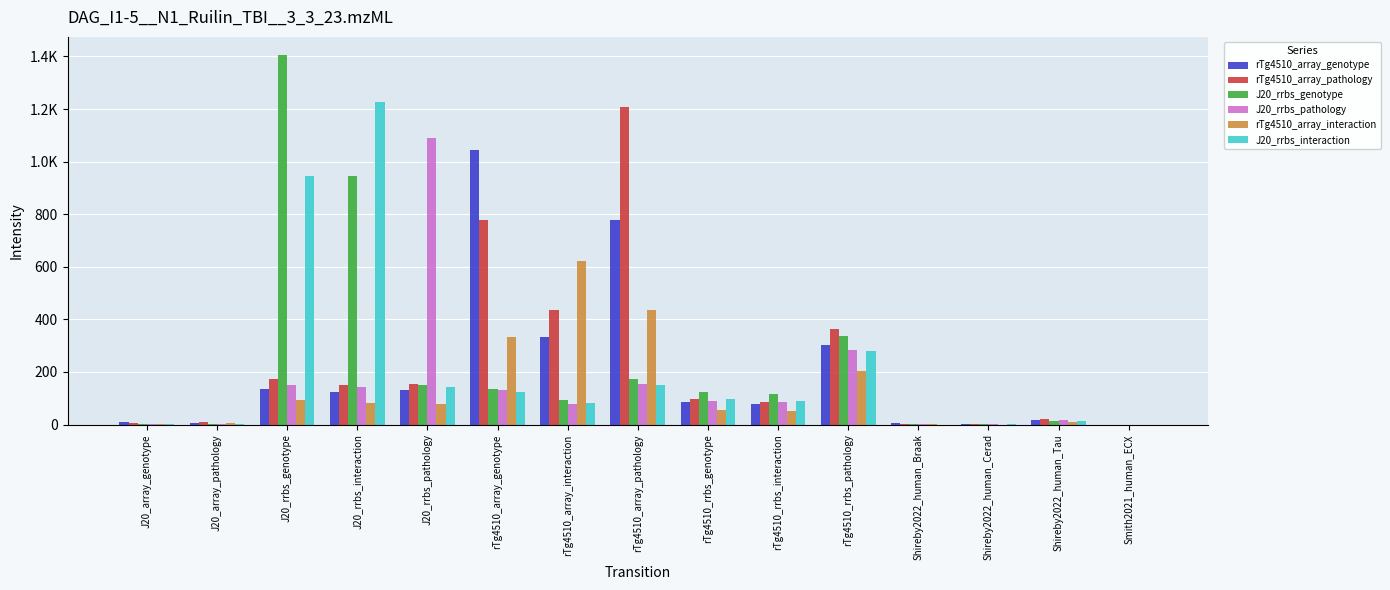

What is the label of the 1st bar from the right?

Smith2021_human_ECX